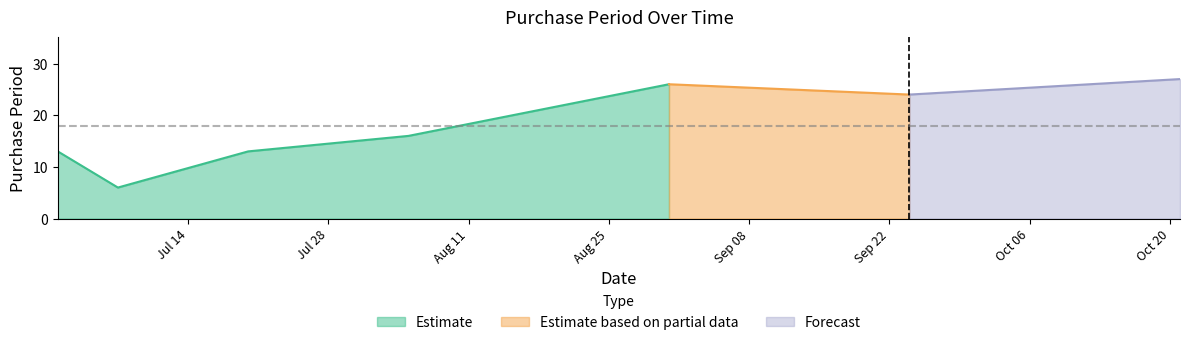

What is the label of the 4th point from the right?

2015-08-05